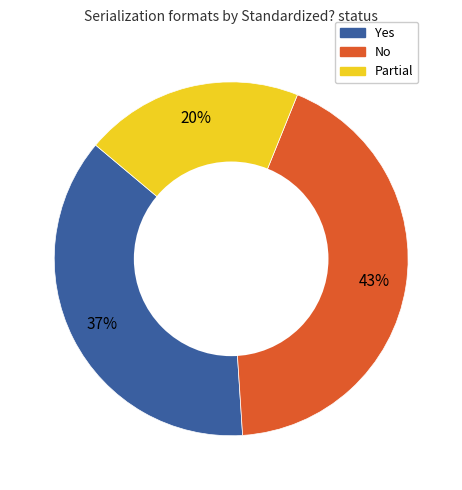

How many segments does this pie chart have?

3